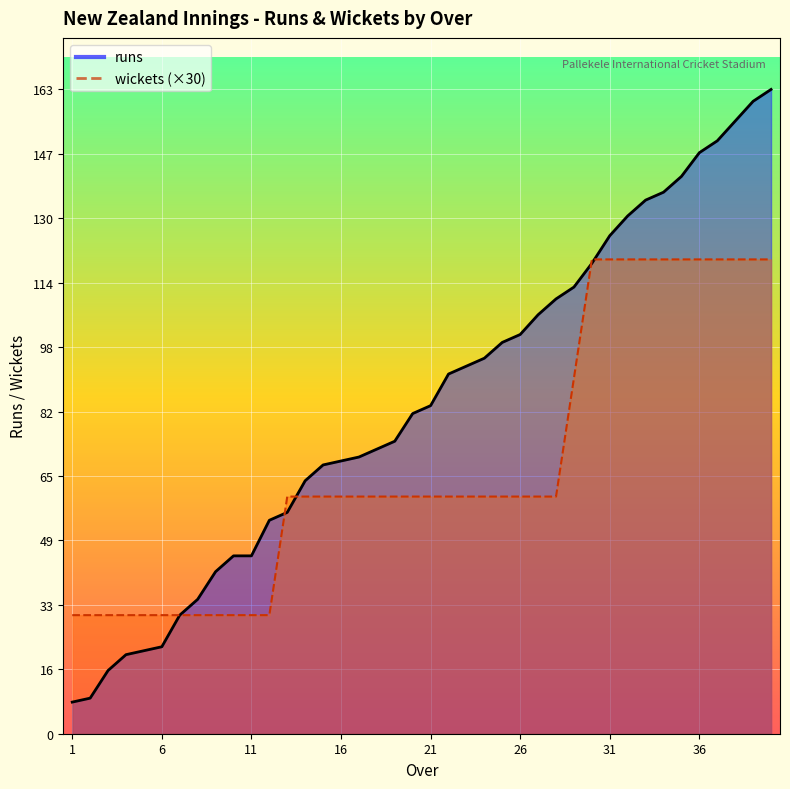

Rank the categories by wickets value from highest to lowest.

30, 31, 32, 33, 34, 35, 36, 37, 38, 39, 40, 29, 13, 14, 15, 16, 17, 18, 19, 20, 21, 22, 23, 24, 25, 26, 27, 28, 1, 2, 3, 4, 5, 6, 7, 8, 9, 10, 11, 12